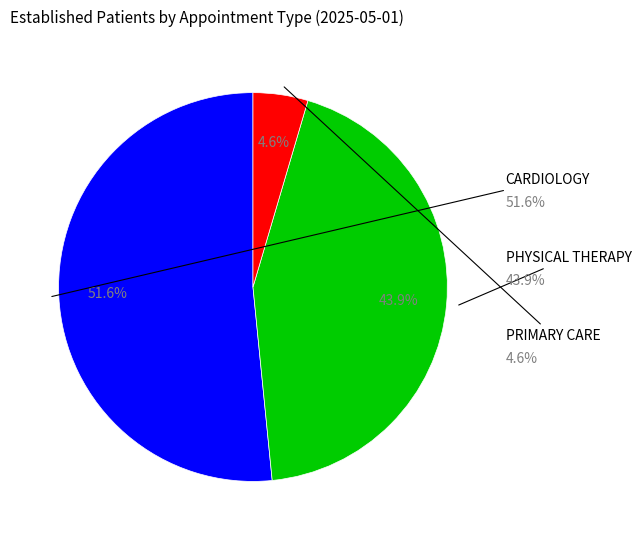

Between PHYSICAL THERAPY and PRIMARY CARE, which is larger?

PHYSICAL THERAPY